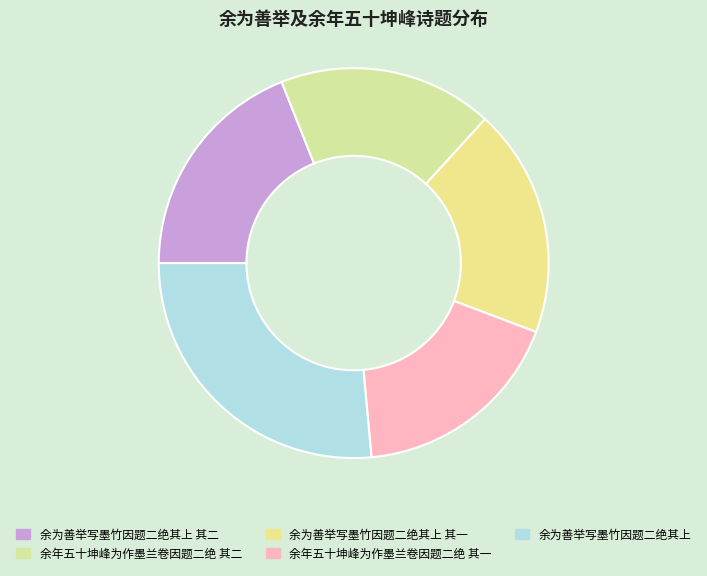

How many segments does this pie chart have?

5